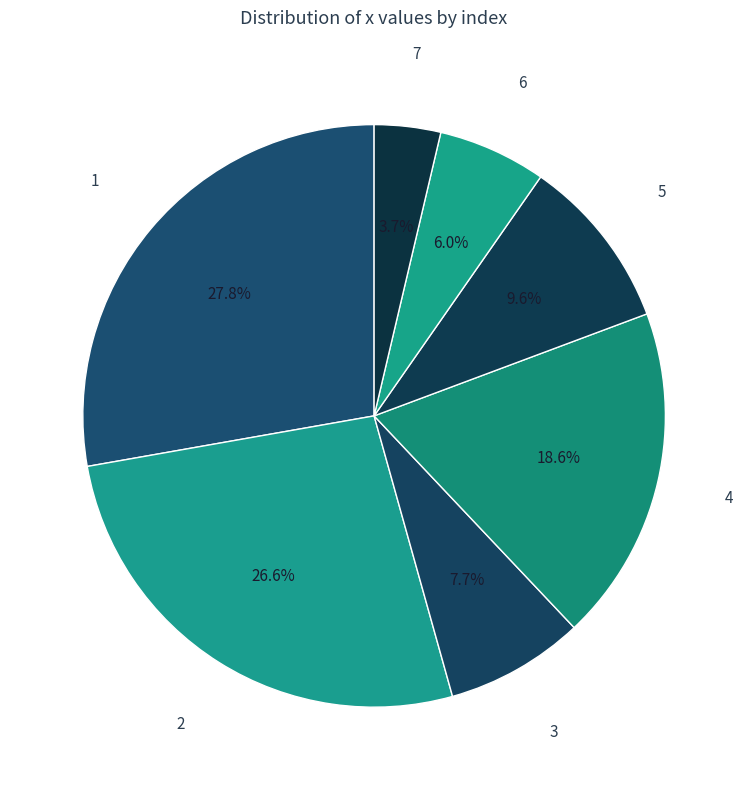

Rank the categories by value from lowest to highest.

7, 6, 3, 5, 4, 2, 1